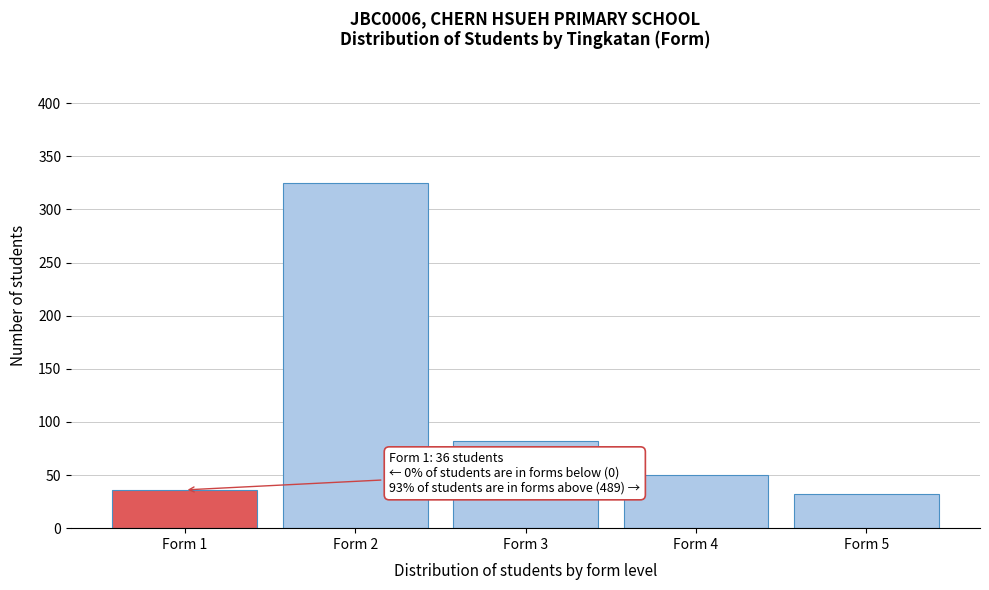

Reading left to right, list all the values displayed in this chart.

Form 1=36	Form 2=325	Form 3=82	Form 4=50	Form 5=32